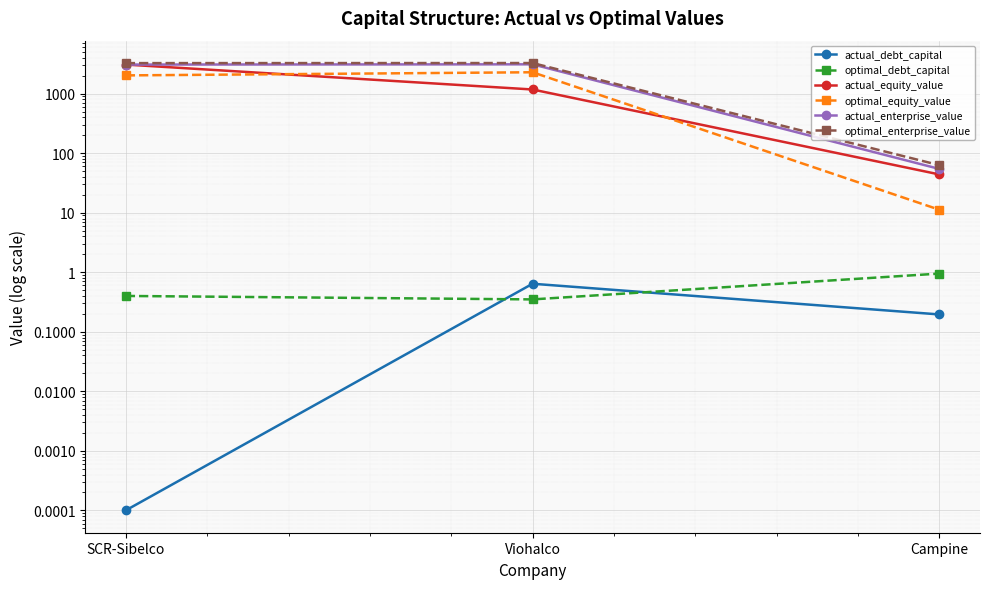

What is the spread (max minus min) of values at Viohalco?

3273.1